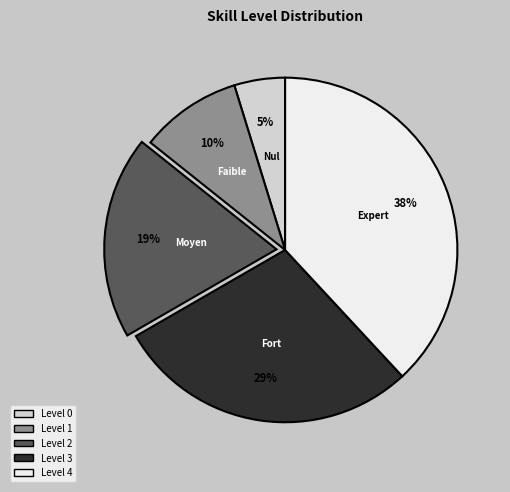

Rank the categories by value from highest to lowest.

Level 4, Level 3, Level 2, Level 1, Level 0